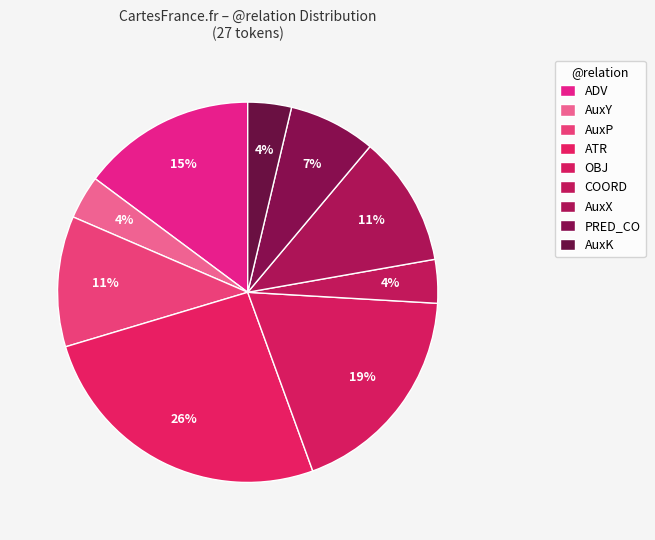

Does AuxY account for over 50% of the chart?

No